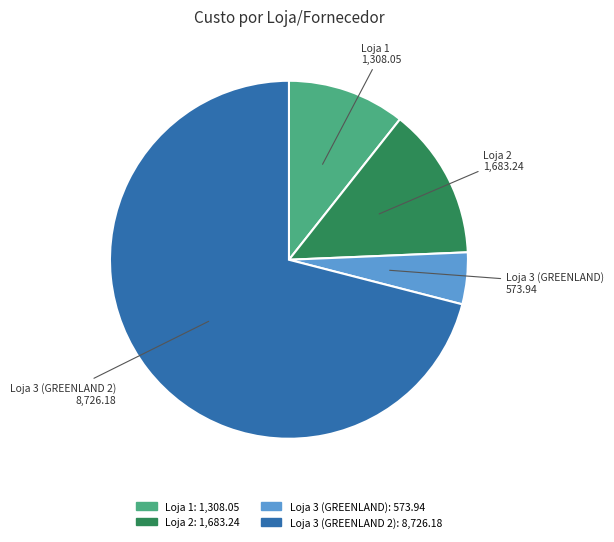

Combined, do Loja 1 and Loja 3 (GREENLAND) account for over 50%?

No